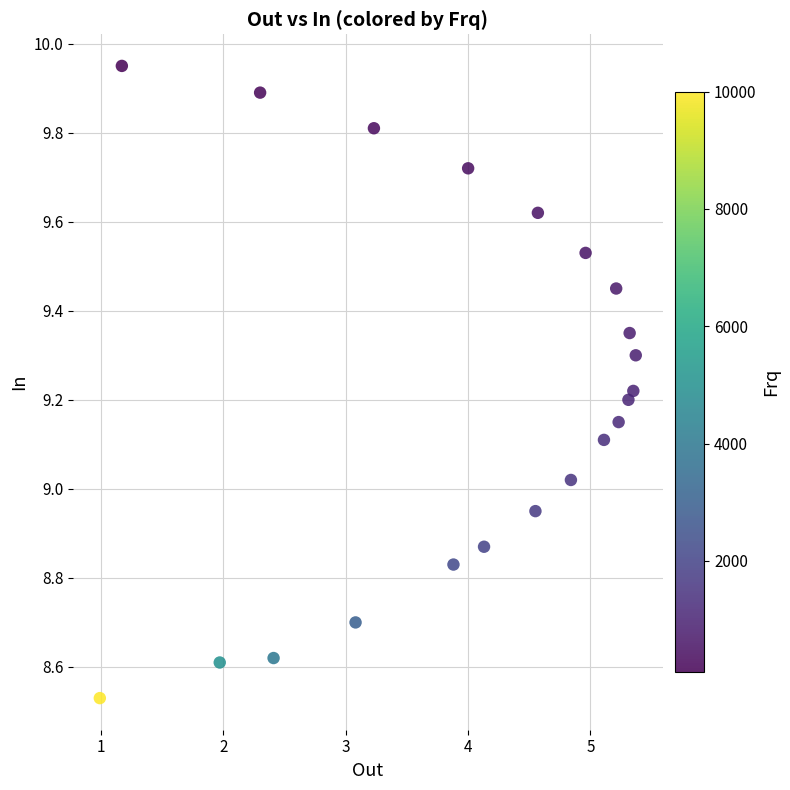

What is the range of Y values (max minus min)?

1.4